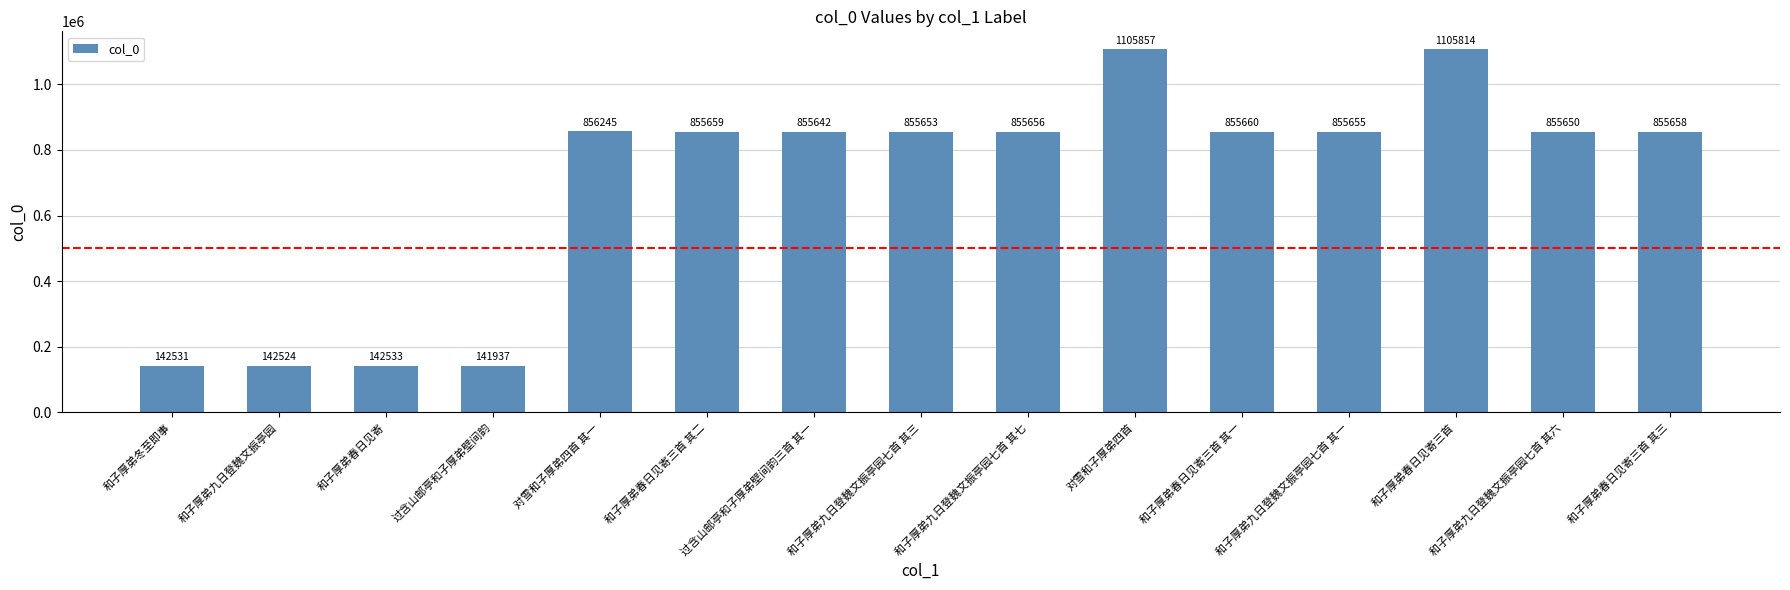

What is the difference between the maximum and second lowest values?

963333